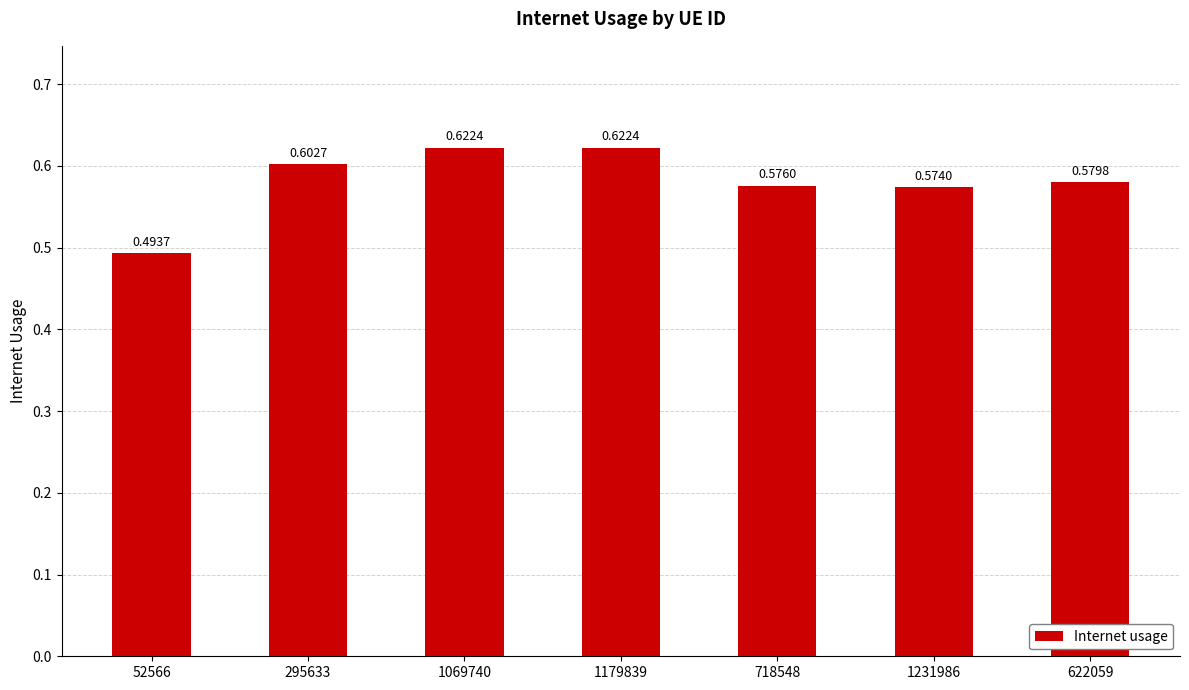

Are the bars grouped side by side (vs. stacked)?

No